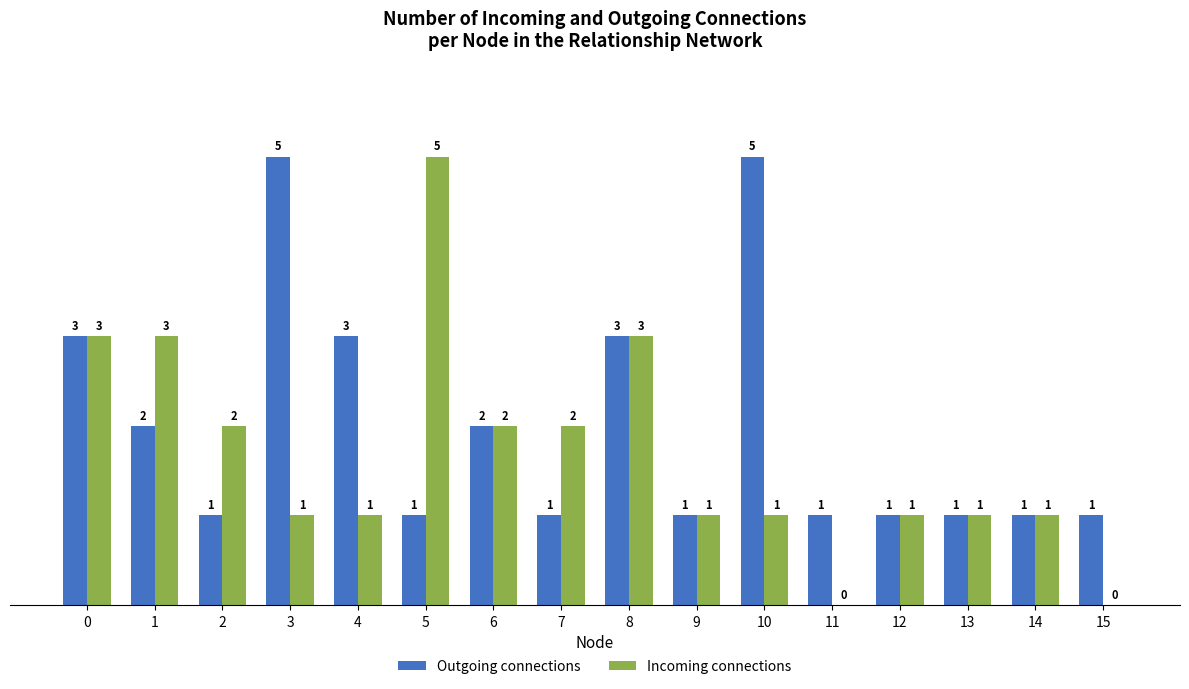

Does the chart contain stacked bars?

No